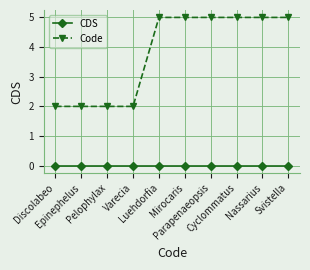

What is the difference between the maximum and minimum values in the Code series?

3